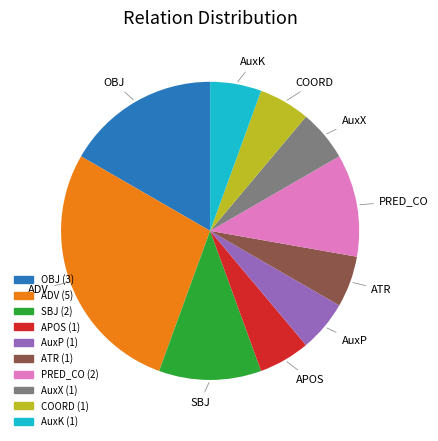

Which slice is the largest?

ADV